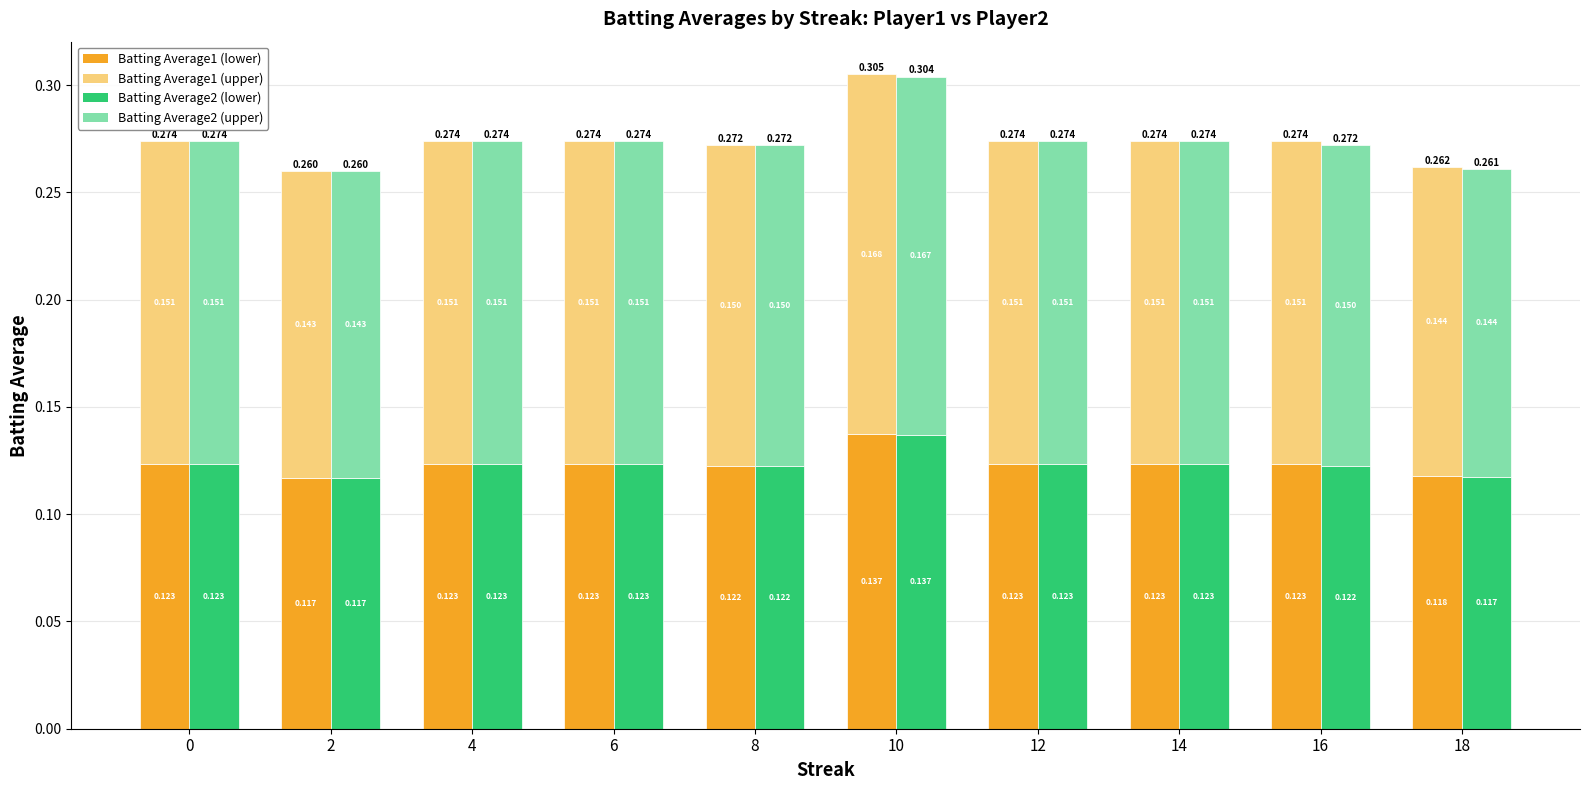

Reading left to right, transcribe all the data shown in this chart.

Batting Average1 (lower): 0=0.1	2=0.1	4=0.1	6=0.1	8=0.1	10=0.1	12=0.1	14=0.1	16=0.1	18=0.1
Batting Average1 (upper): 0=0.2	2=0.1	4=0.2	6=0.2	8=0.1	10=0.2	12=0.2	14=0.2	16=0.2	18=0.1
Batting Average2 (lower): 0=0.1	2=0.1	4=0.1	6=0.1	8=0.1	10=0.1	12=0.1	14=0.1	16=0.1	18=0.1
Batting Average2 (upper): 0=0.2	2=0.1	4=0.2	6=0.2	8=0.1	10=0.2	12=0.2	14=0.2	16=0.1	18=0.1